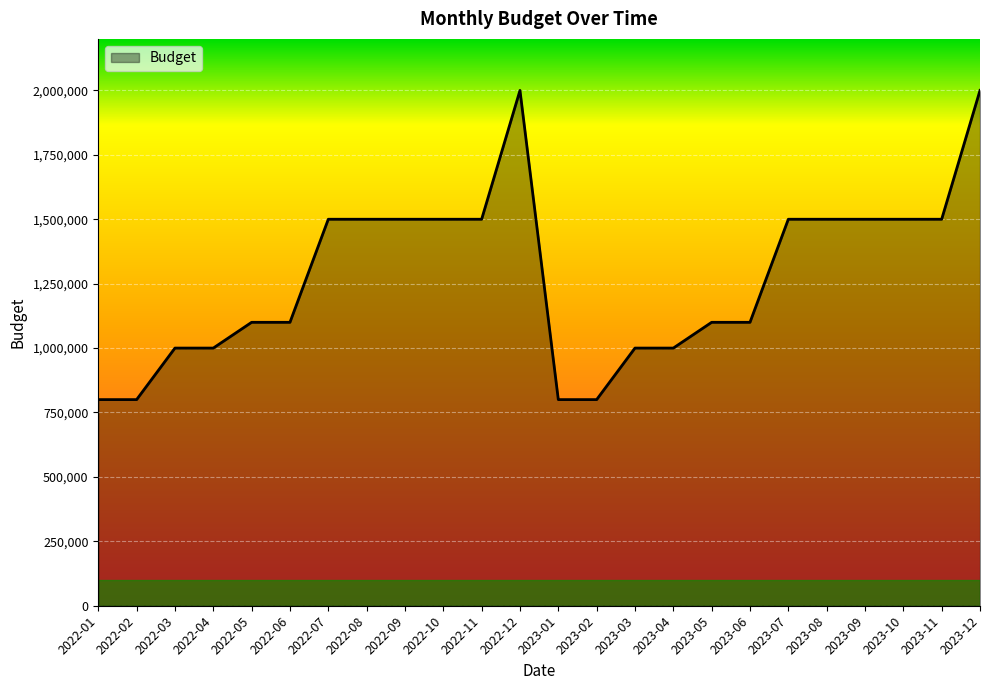

Reading left to right, transcribe all the data shown in this chart.

800000	800000	1000000	1000000	1100000	1100000	1500000	1500000	1500000	1500000	1500000	2000000	800000	800000	1000000	1000000	1100000	1100000	1500000	1500000	1500000	1500000	1500000	2000000